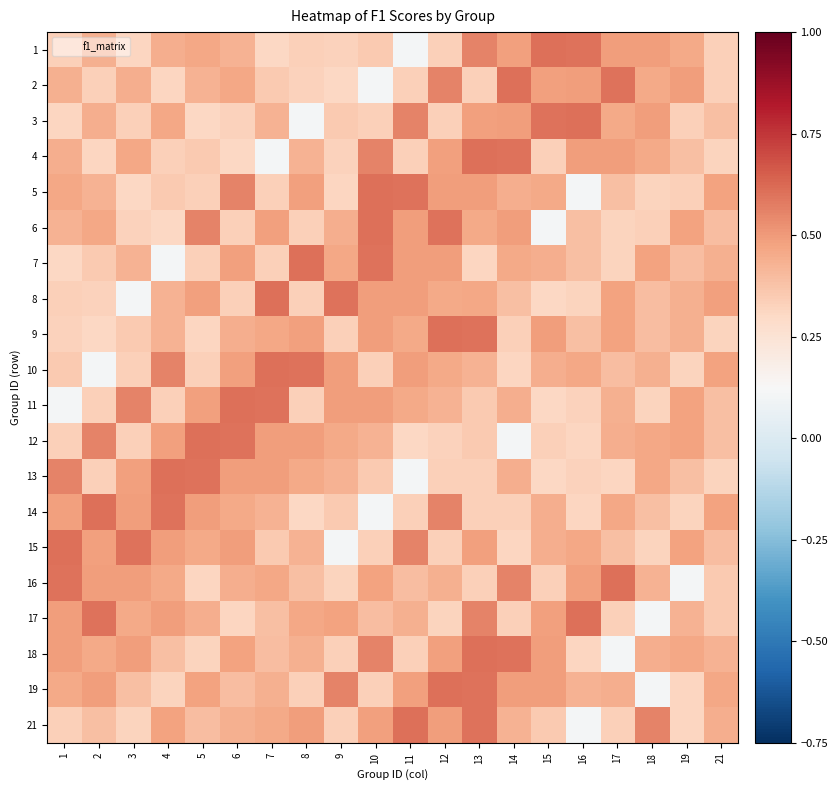

Which has a higher value, 11 or 10?

10